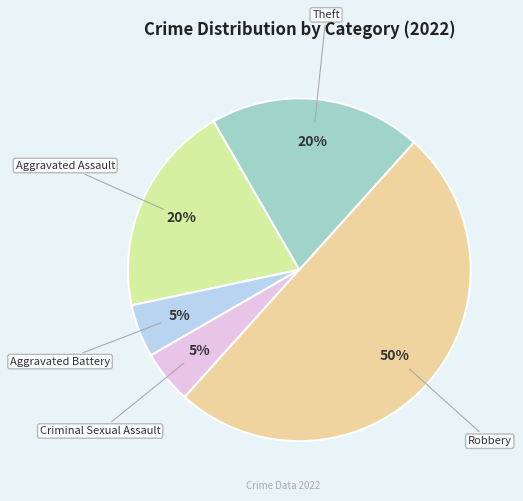

Count the number of slices in the pie.

5